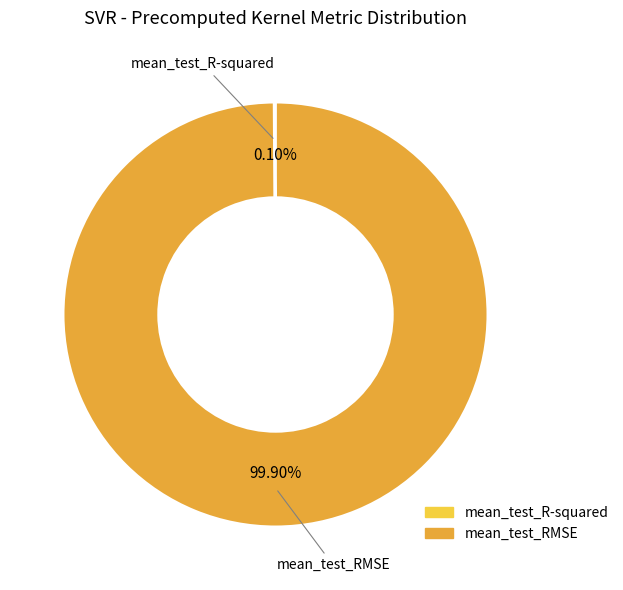

Does mean_test_RMSE represent more than half of the total?

Yes